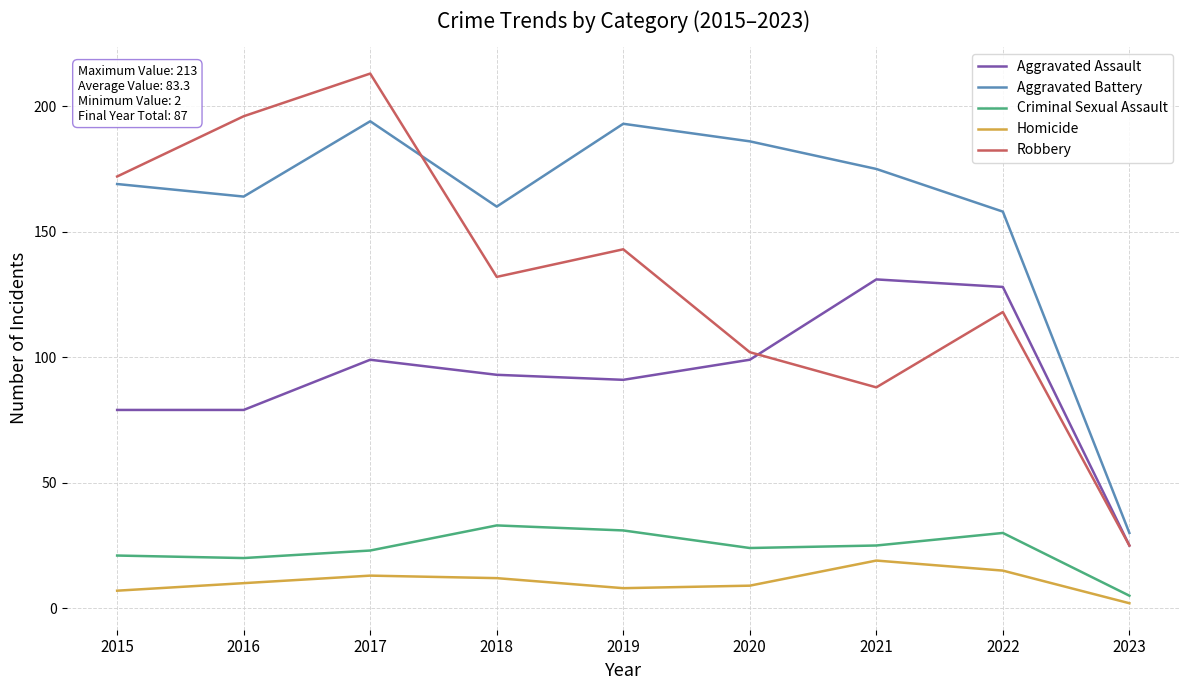

What is the lowest value of the Homicide series?

2